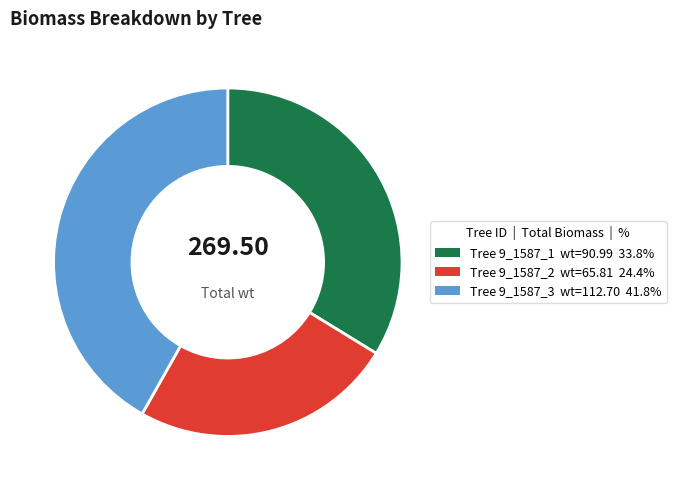

Is there any slice that represents more than half of the pie?

No